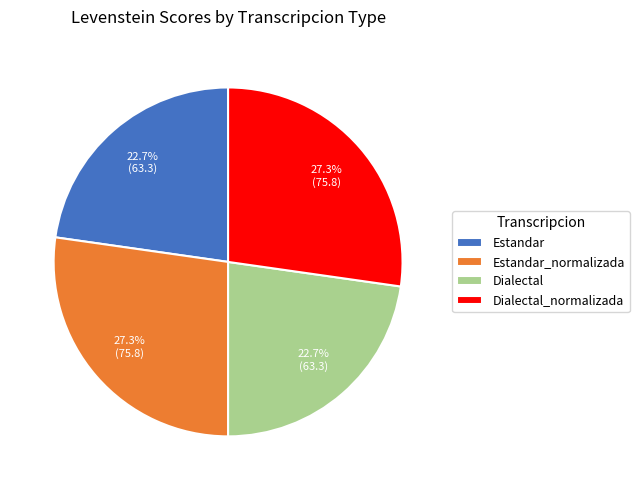

Does any single category account for the majority?

No